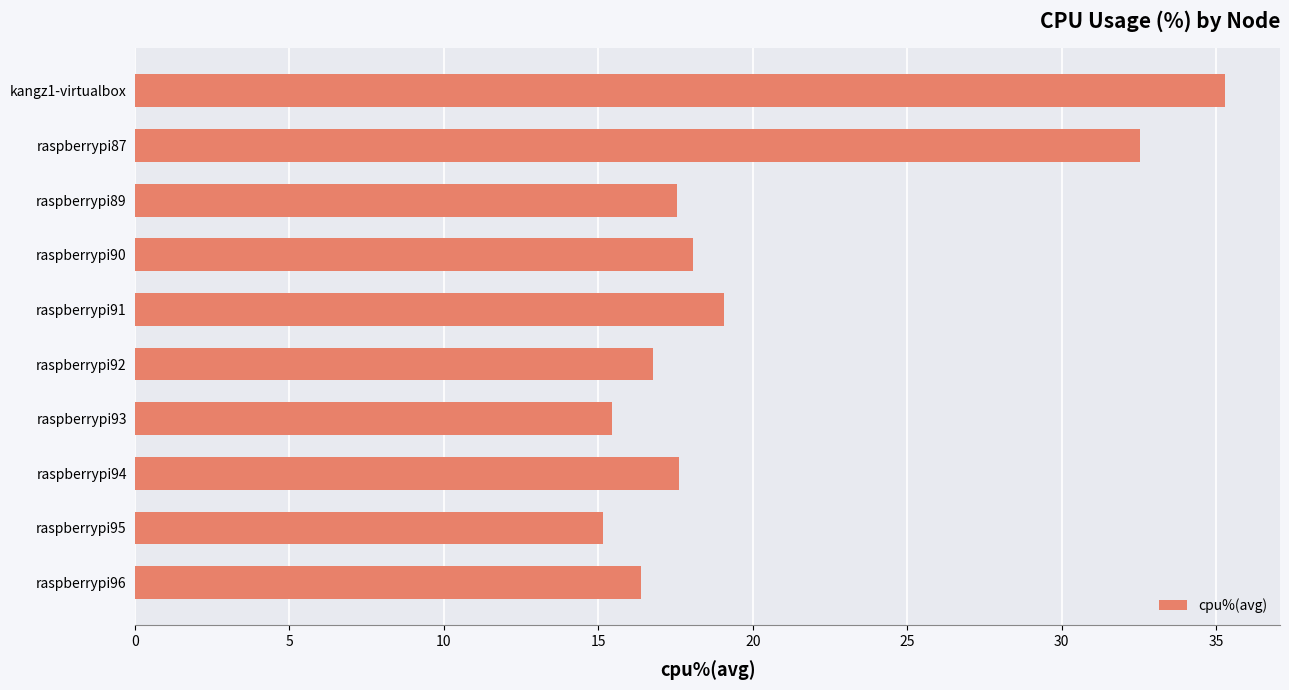

Is it true that the value at raspberrypi90 is 18.1?

True